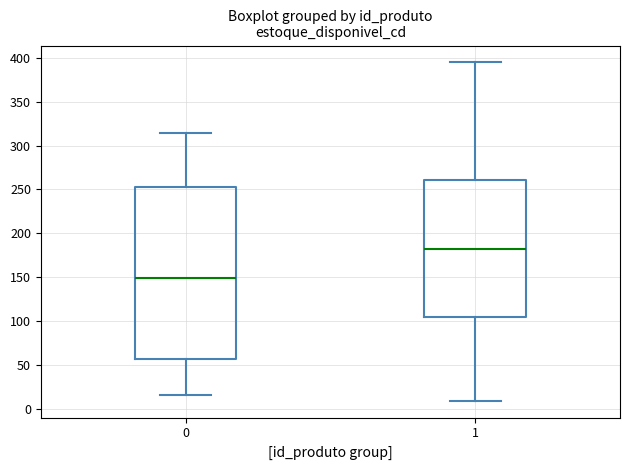

Reading left to right, transcribe this box plot: for each box, give where its median line is, the range the box spans, and where its two whiskers end, as read against the y-axis. The values are not printed on the chart, so give them approximately, as read against the axis.

0: median 150, box 55 to 255, whiskers 15 to 315
1: median 180, box 105 to 260, whiskers 10 to 395